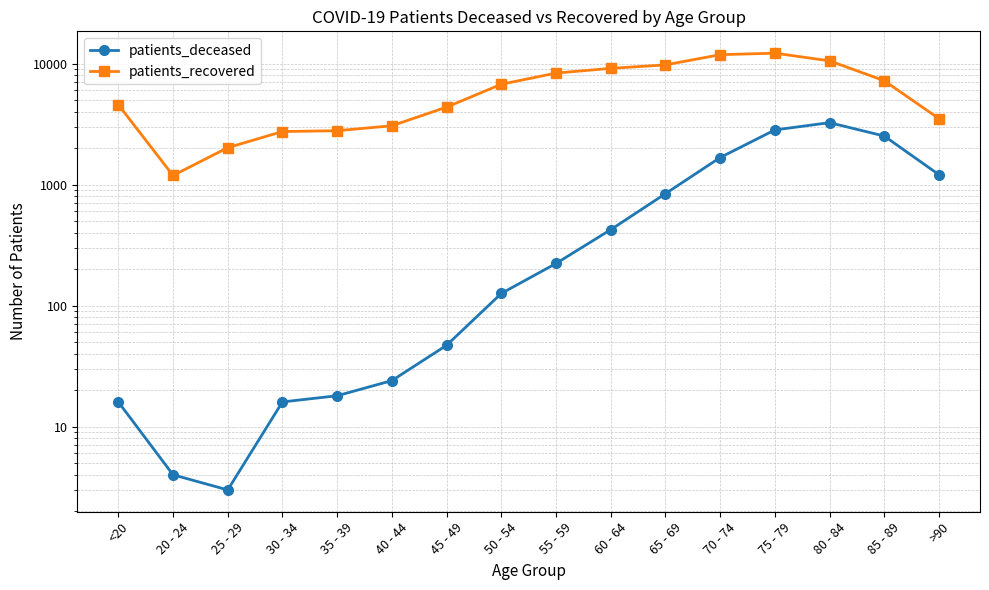

True or false: patients_deceased and patients_recovered cross at least once.

False